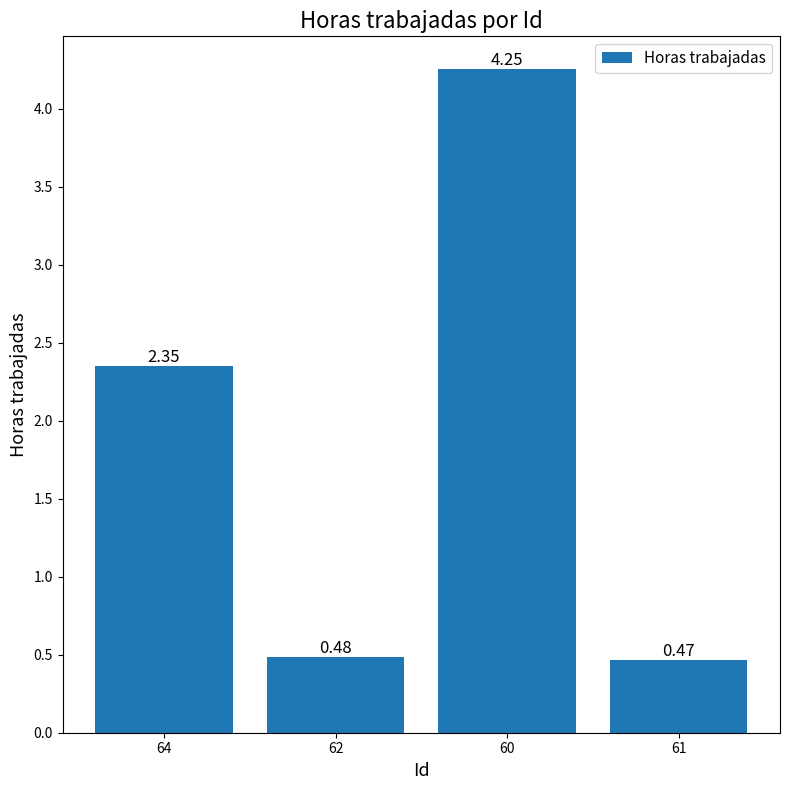

Does the chart contain any negative values?

No